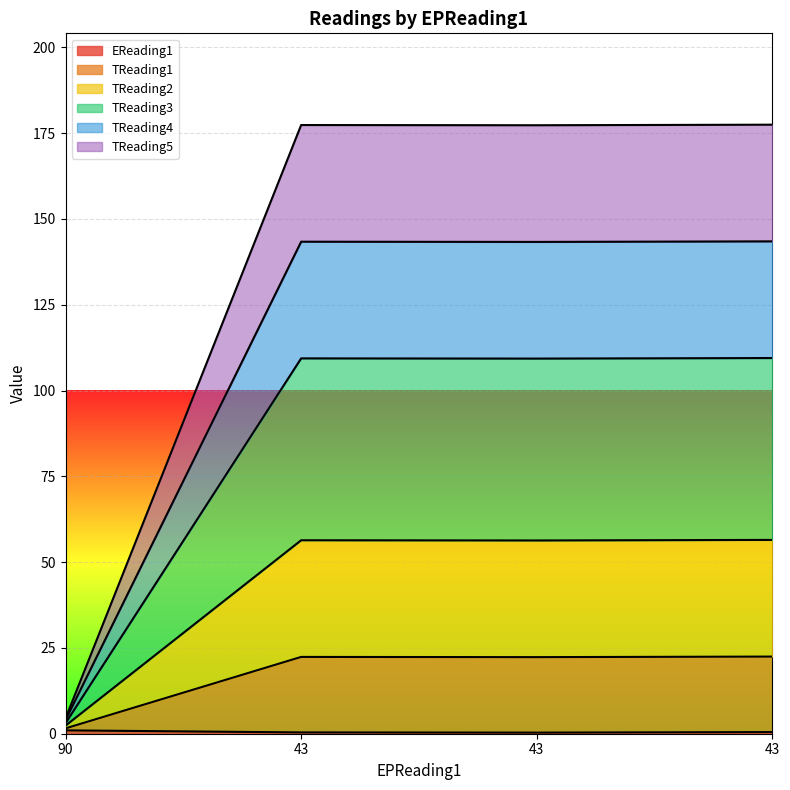

How many lines are shown in the chart?

6